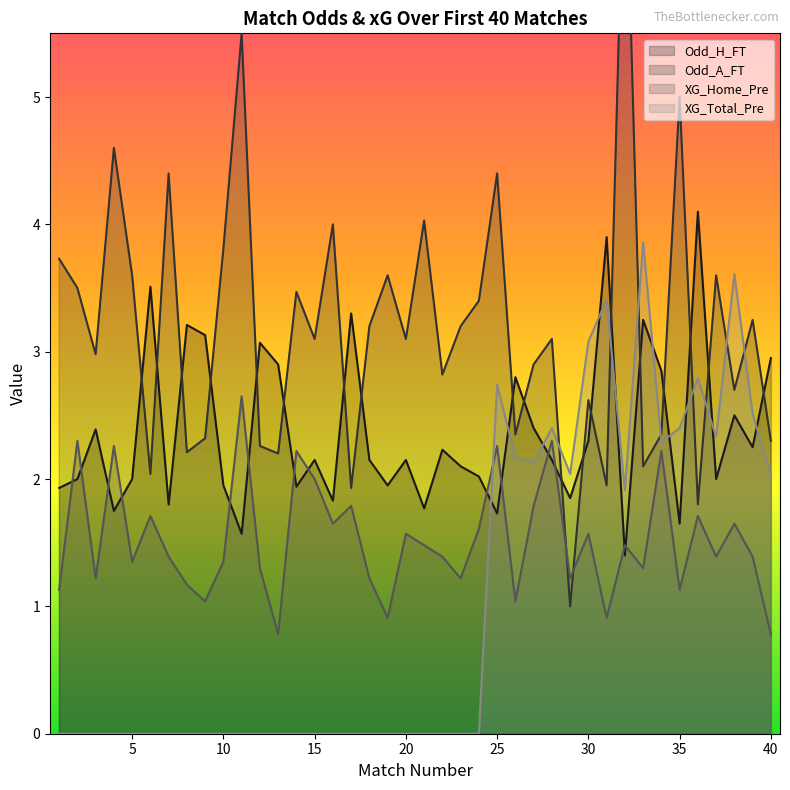

The XG_Home_Pre series shows 0.8 at 38. True or false?

False